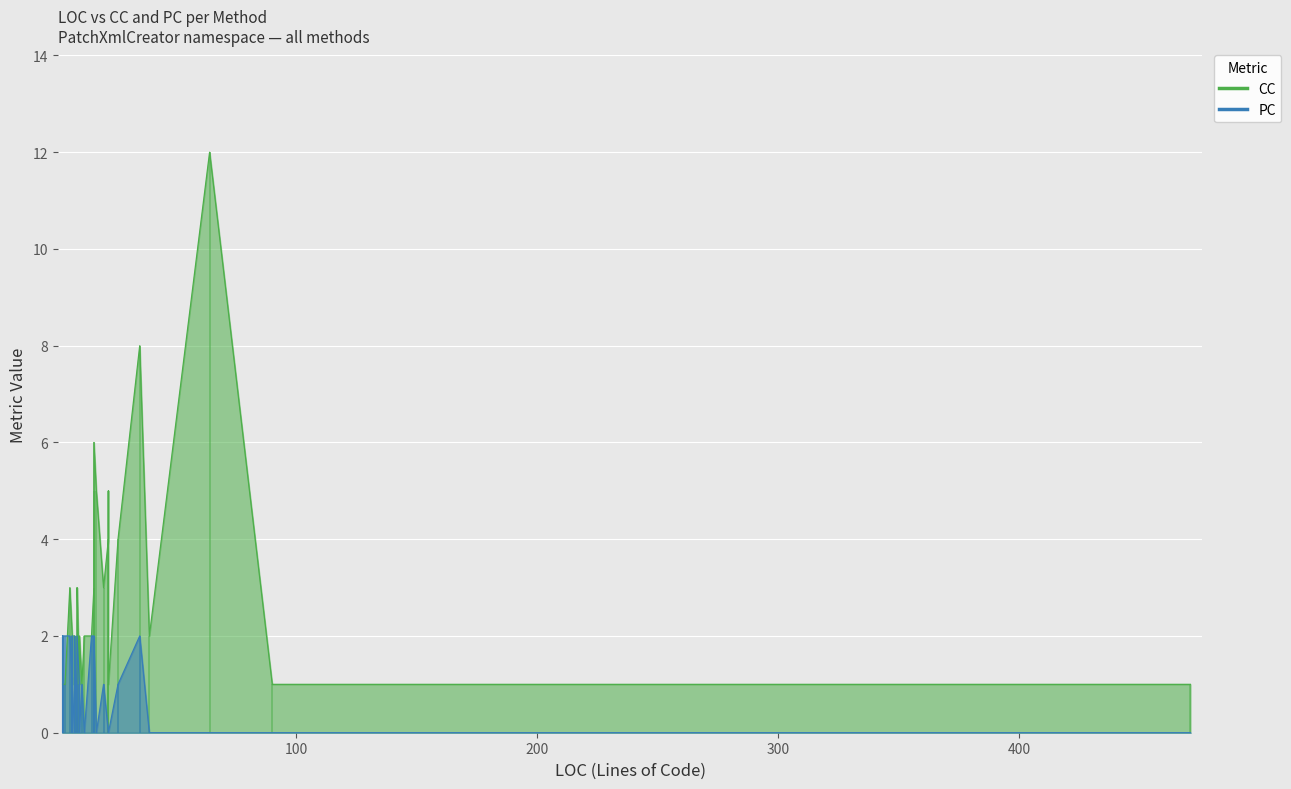

What is the label of the 34th point from the right?

3